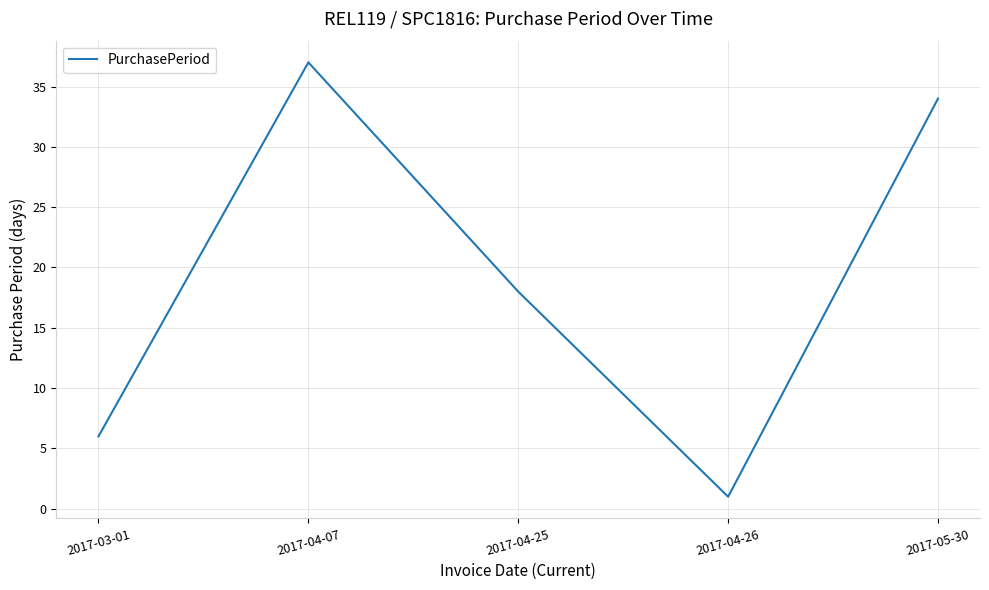

What is the average value?

19